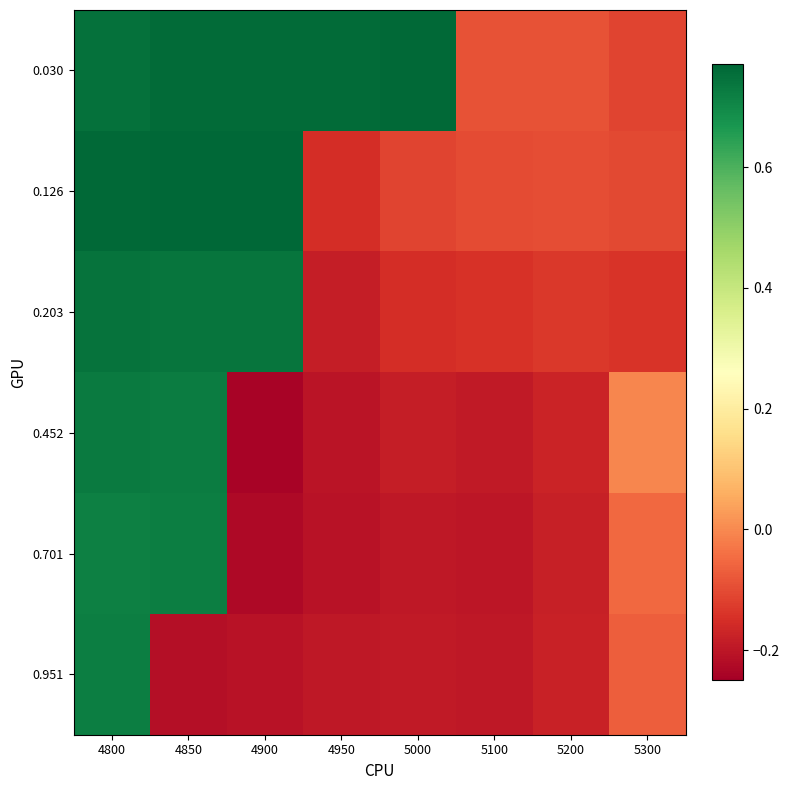

Which series has the largest range (max minus min)?

0.452